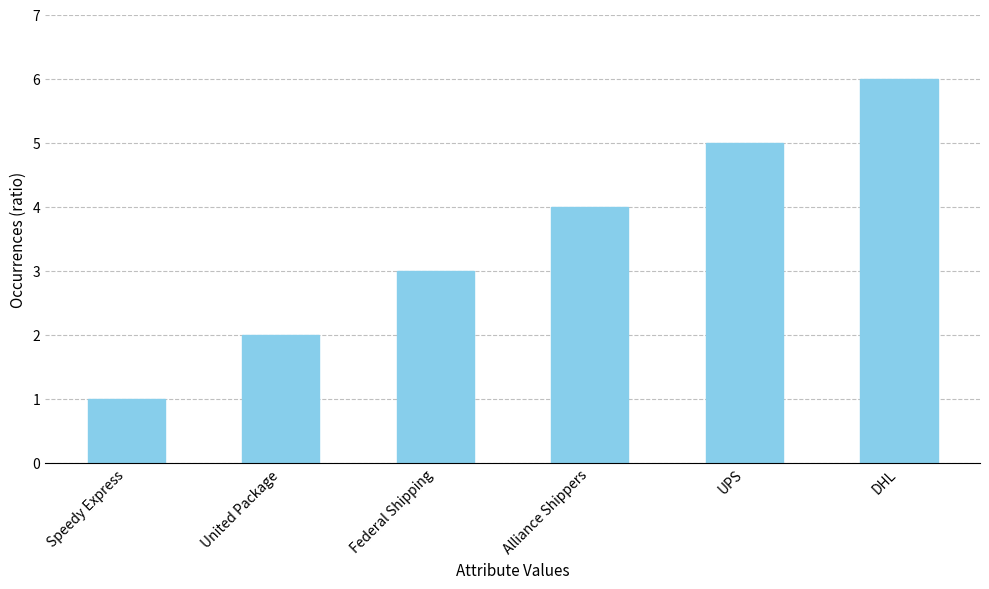

What is the difference between the maximum and minimum values?

5